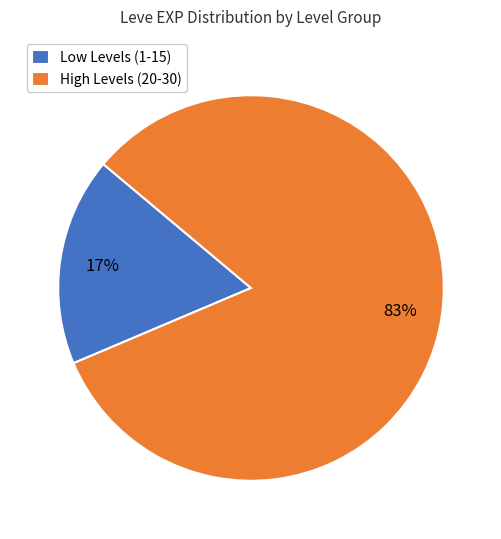

What percentage is the Low Levels (1-15) slice, to the nearest percent?

17%